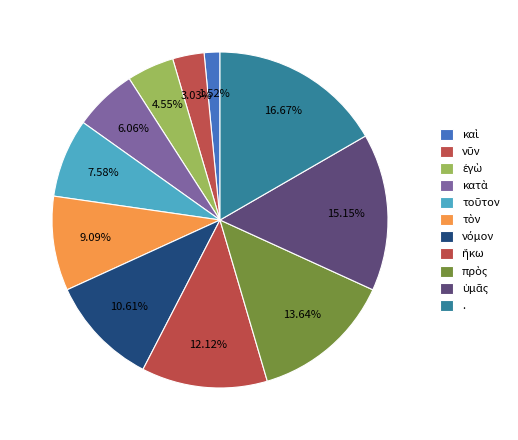

Is the sum of ἥκω and νῦν greater than half?

No